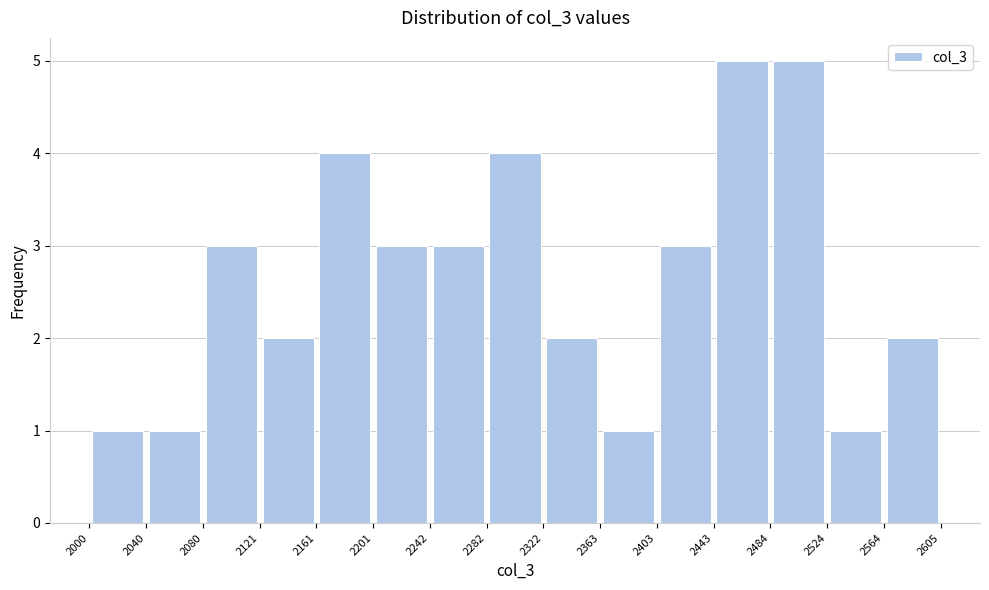

Reading left to right, transcribe this chart: for each bar, give the range it covers on the x-axis and its height. The values are not printed on the chart, so give them approximately, as read against the axis.

2000 to 2040: 1
2040 to 2080: 1
2080 to 2121: 3
2121 to 2161: 2
2161 to 2201: 4
2201 to 2242: 3
2242 to 2282: 3
2282 to 2322: 4
2322 to 2363: 2
2363 to 2403: 1
2403 to 2443: 3
2443 to 2484: 5
2484 to 2524: 5
2524 to 2564: 1
2564 to 2605: 2